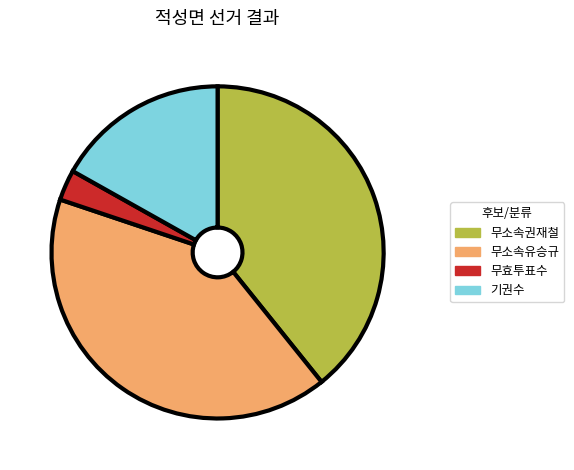

How many slices are in this pie chart?

4